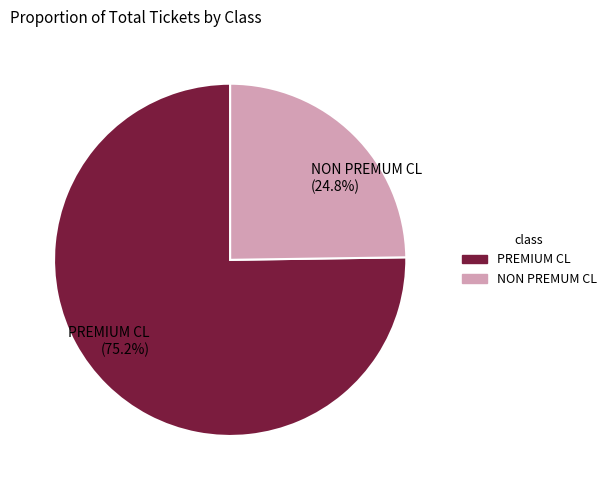

What is the majority slice?

PREMIUM CL